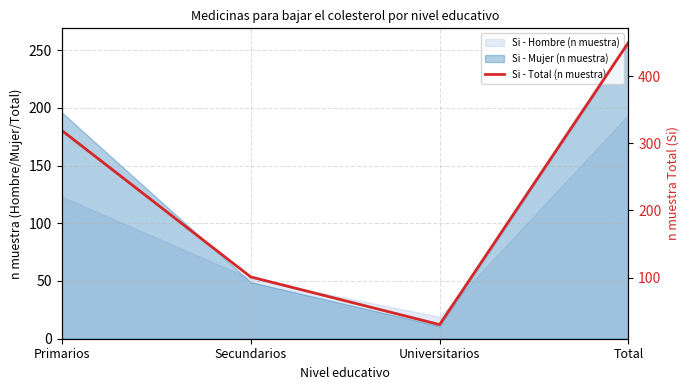

What is the ratio of the value at Universitarios to the value at Secundarios?

0.3